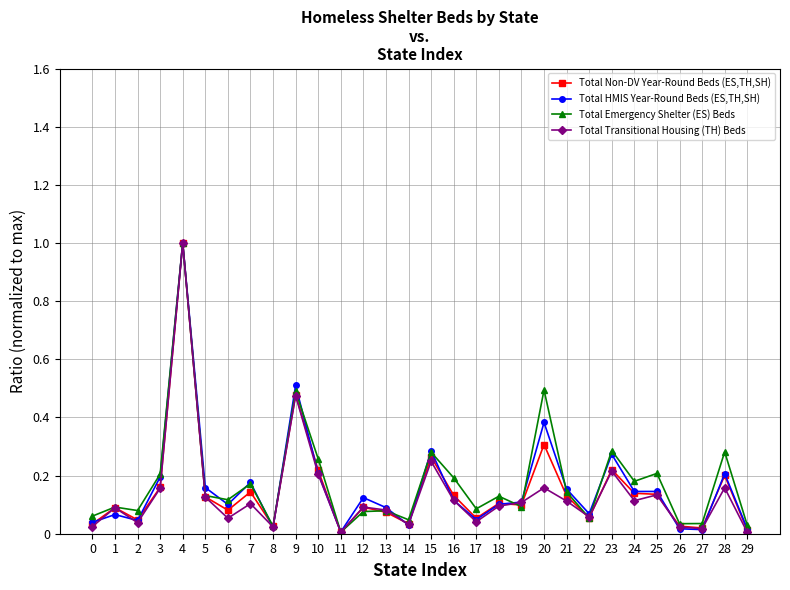

At which category is the sum across all series the highest?

4